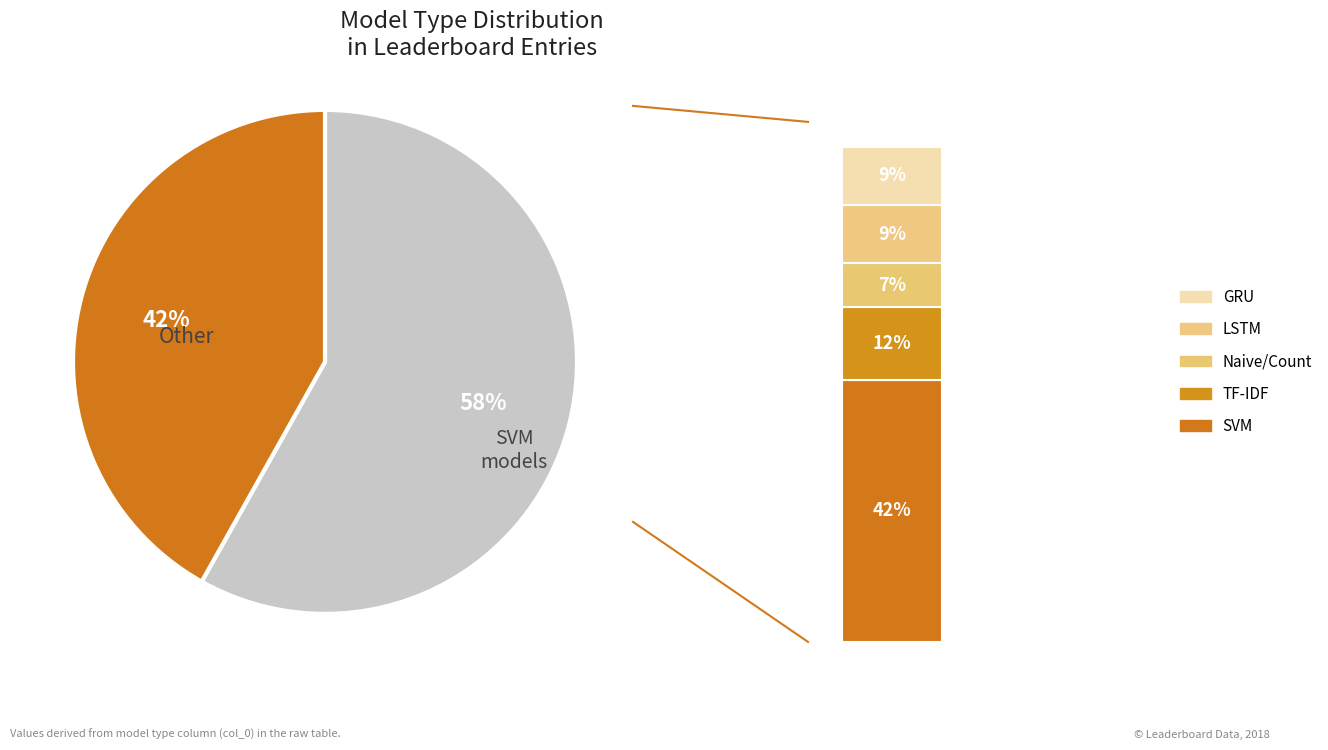

Is it true that Other is 52% of the pie?

False